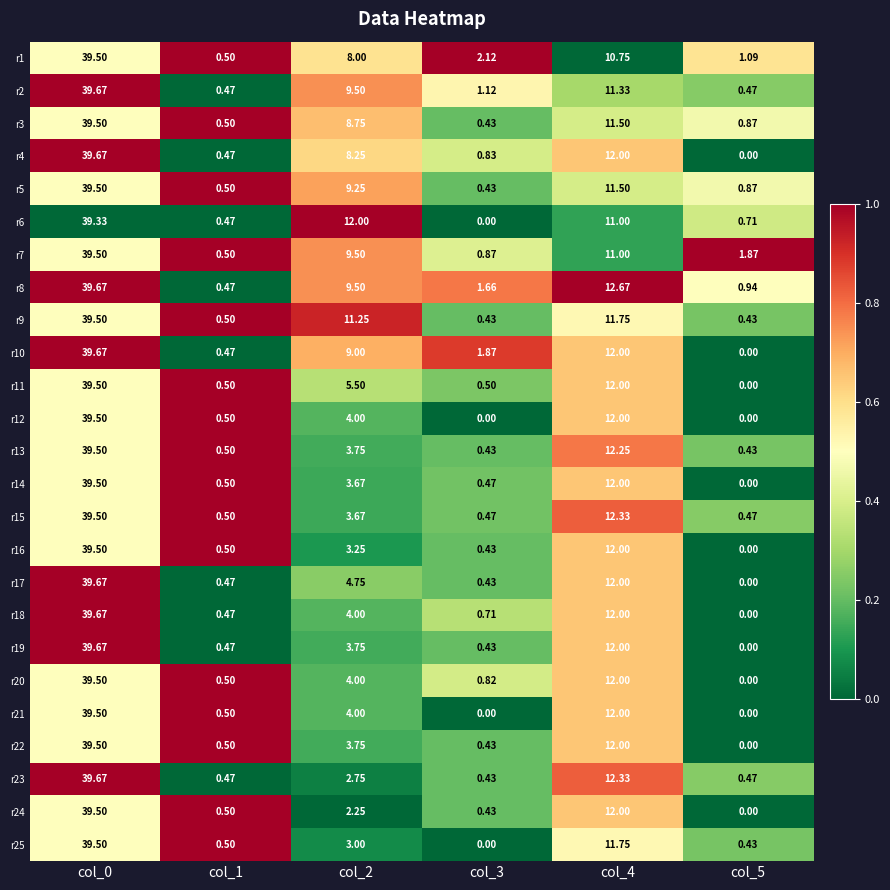

Is the value of r22 at col_3 greater than the value of r16 at col_1?

No